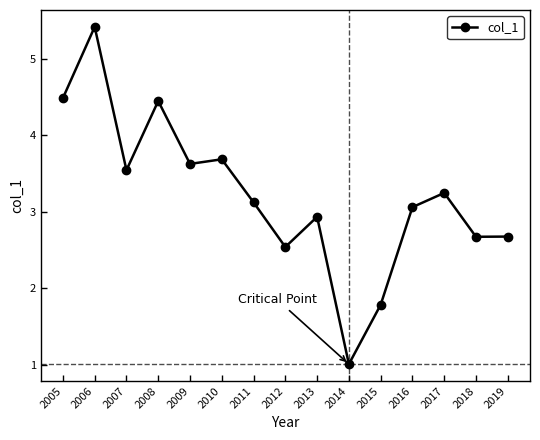

What value does the data have at 2005?

4.5